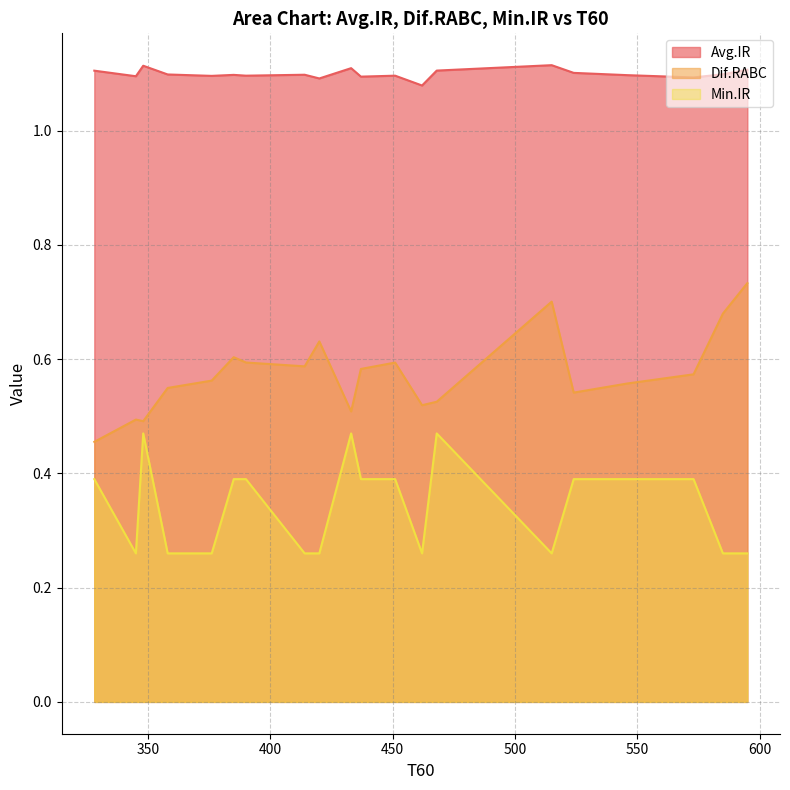

Rank the series by their maximum value, from highest to lowest.

Avg.IR, Dif.RABC, Min.IR